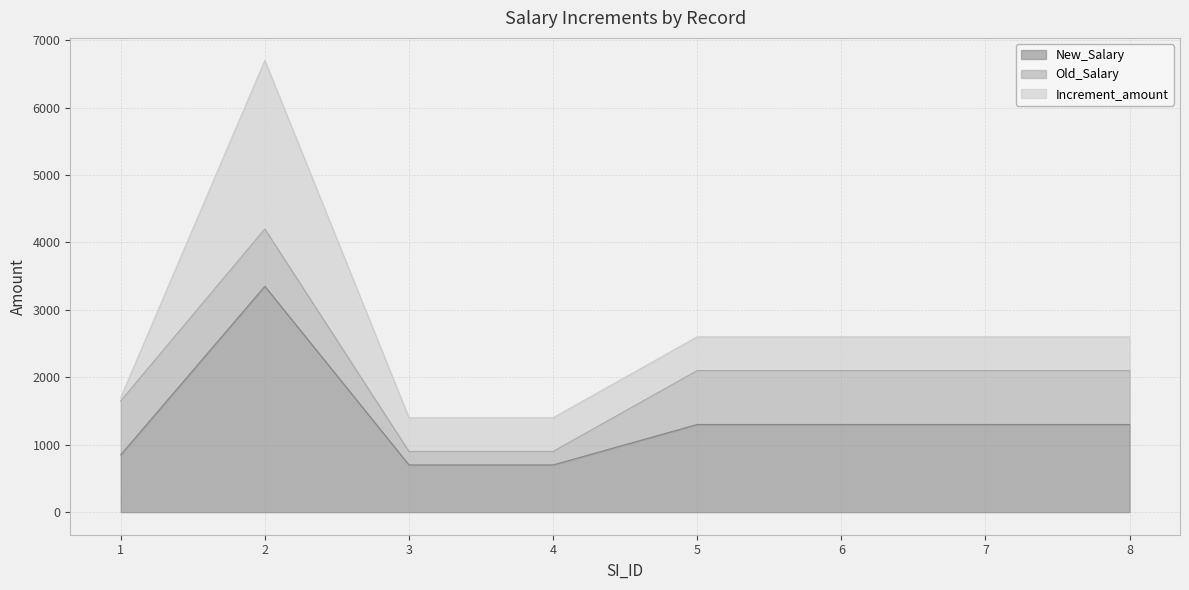

Is the value of Increment_amount at 5 greater than the value of Old_Salary at 1?

No